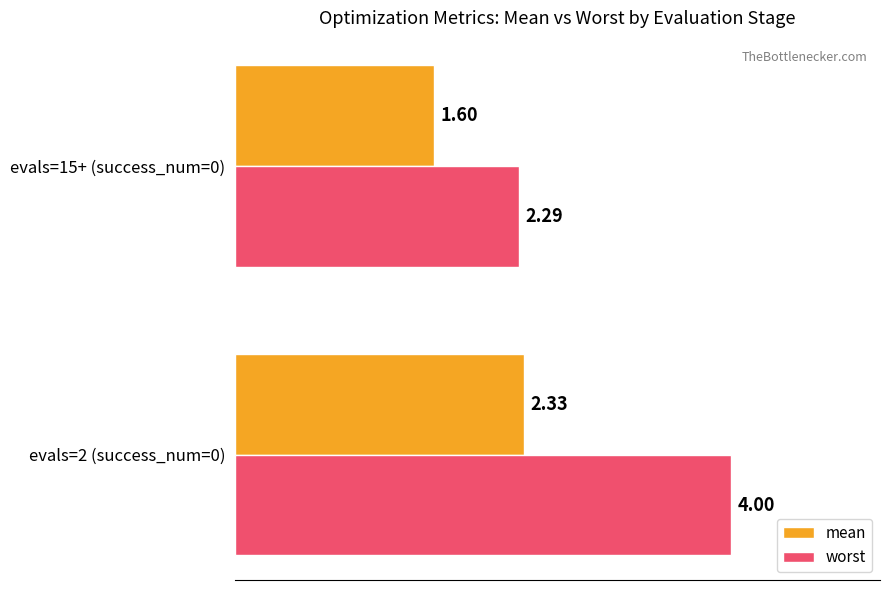

What is the total value across all series at evals=15+ (success_num=0)?

3.9